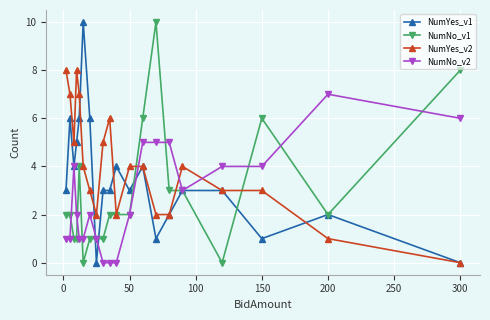

True or false: NumYes_v2 has more than 1 points higher than both neighbors.

True